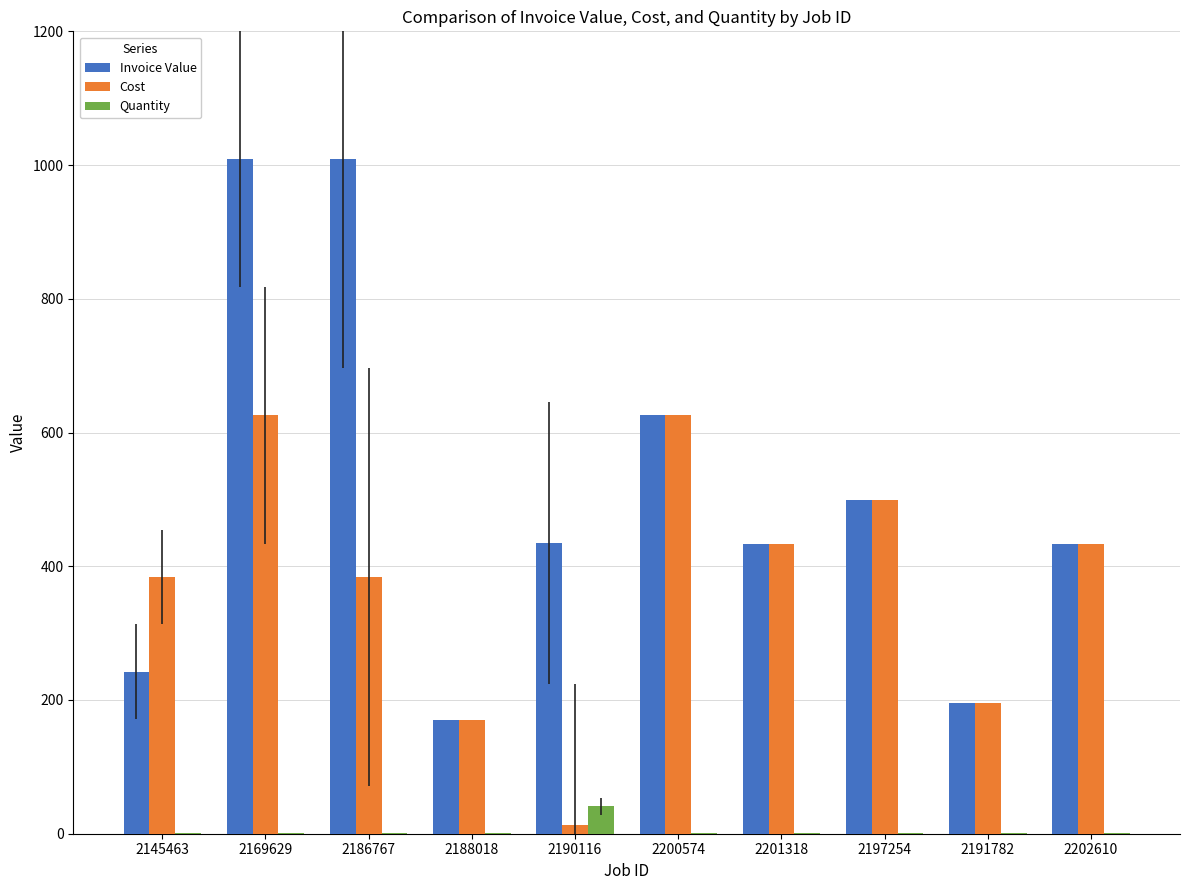

Is the value of Cost at 2202610 greater than the value of Invoice Value at 2200574?

No